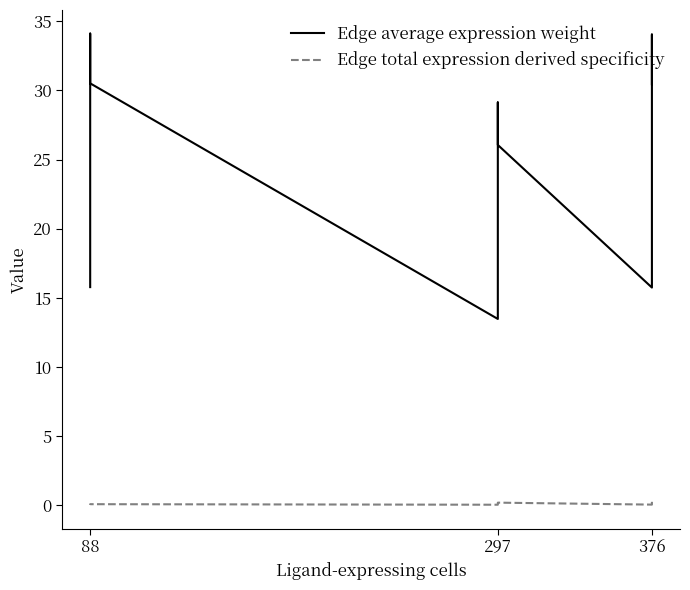

Is this an area chart (filled region under the line)?

No